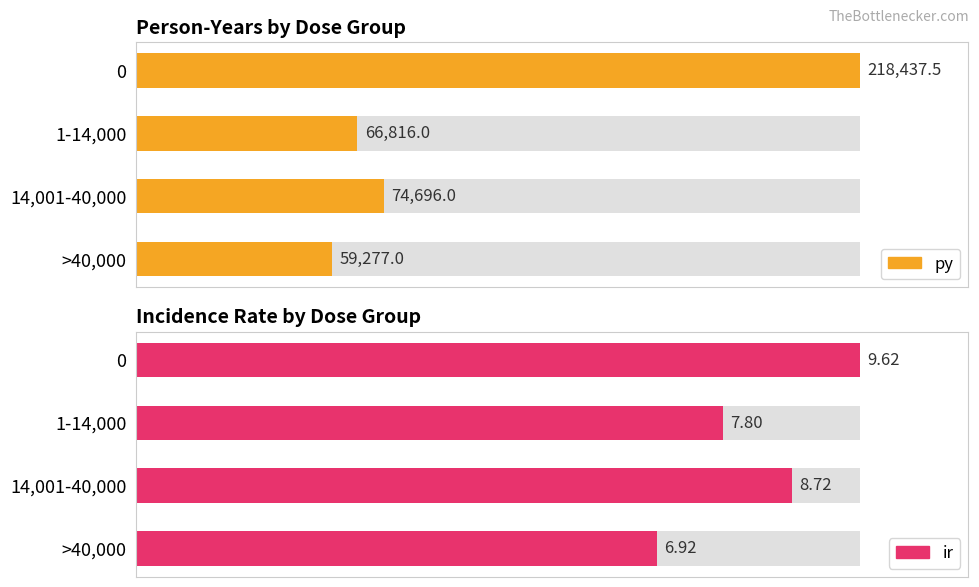

What are all the series names shown in the legend?

py, ir